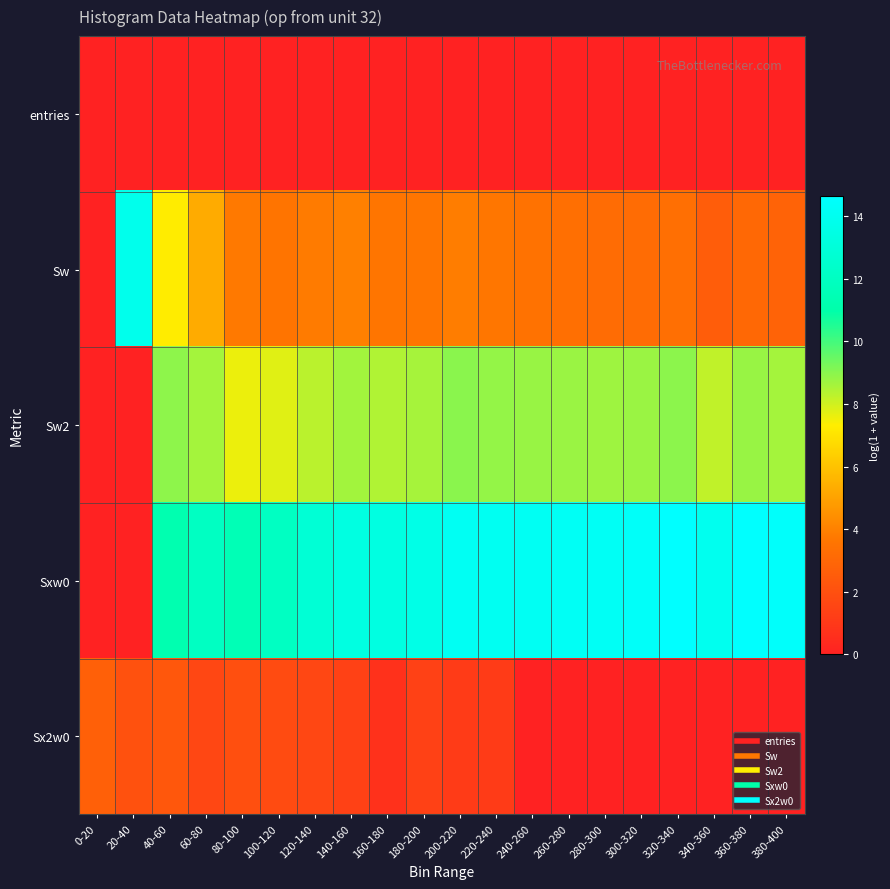

Reading right to left, extract all data points from this chart.

entries: 380-400=0.0	360-380=0.0	340-360=0.0	320-340=0.0	300-320=0.0	280-300=0.0	260-280=0.0	240-260=0.0	220-240=0.0	200-220=0.0	180-200=0.0	160-180=0.0	140-160=0.0	120-140=0.0	100-120=0.0	80-100=0.0	60-80=0.0	40-60=0.0	20-40=0.0	0-20=0.0
Sw: 380-400=2.8	360-380=3.0	340-360=2.6	320-340=3.3	300-320=3.2	280-300=3.2	260-280=3.4	240-260=3.5	220-240=3.6	200-220=3.9	180-200=3.6	160-180=3.6	140-160=4.0	120-140=3.8	100-120=3.6	80-100=3.7	60-80=5.3	40-60=7.3	20-40=13.8	0-20=0.0
Sw2: 380-400=8.6	360-380=8.8	340-360=8.2	320-340=9.0	300-320=8.8	280-300=8.7	260-280=8.8	240-260=8.8	220-240=8.9	200-220=9.0	180-200=8.6	160-180=8.5	140-160=8.6	120-140=8.3	100-120=7.8	80-100=7.6	60-80=8.6	40-60=8.9	20-40=0.0	0-20=0.0
Sxw0: 380-400=14.5	360-380=14.6	340-360=13.9	320-340=14.6	300-320=14.4	280-300=14.2	260-280=14.2	240-260=14.1	220-240=14.1	200-220=14.1	180-200=13.6	160-180=13.3	140-160=13.3	120-140=12.8	100-120=12.0	80-100=11.5	60-80=12.0	40-60=11.3	20-40=0.0	0-20=0.0
Sx2w0: 380-400=0.0	360-380=0.0	340-360=0.0	320-340=0.0	300-320=0.0	280-300=0.0	260-280=0.0	240-260=0.0	220-240=1.1	200-220=1.1	180-200=1.4	160-180=0.7	140-160=1.4	120-140=1.6	100-120=1.8	80-100=1.9	60-80=1.6	40-60=2.3	20-40=2.1	0-20=2.7